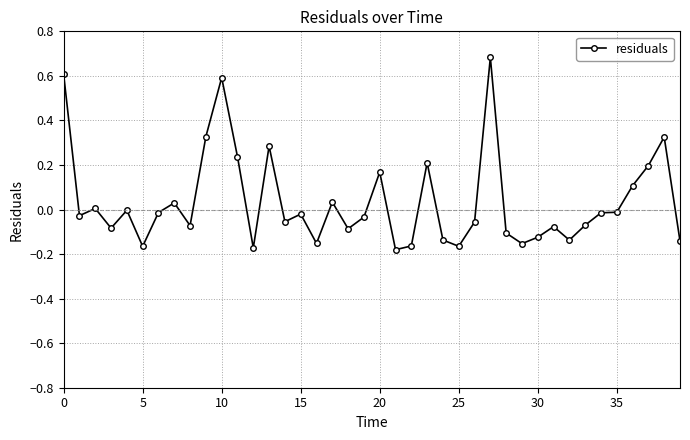

What is the difference between the second highest and minimum values?

0.8